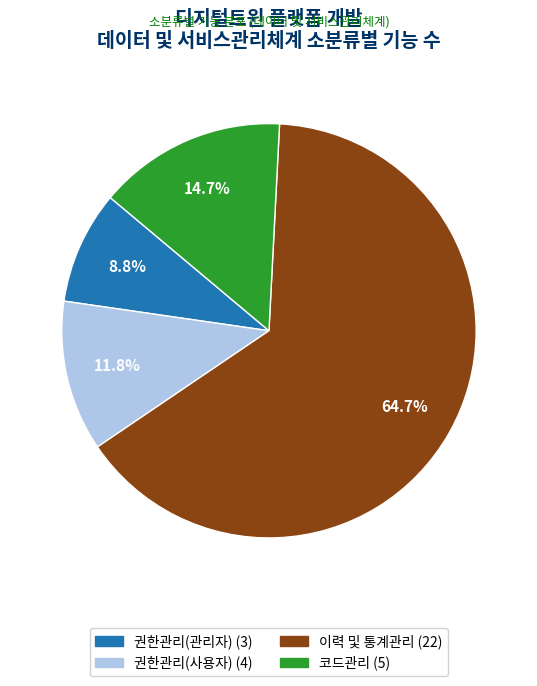

To the nearest percent, what is the difference between the 권한관리(관리자) and 이력 및 통계관리 slice percentages?

56%